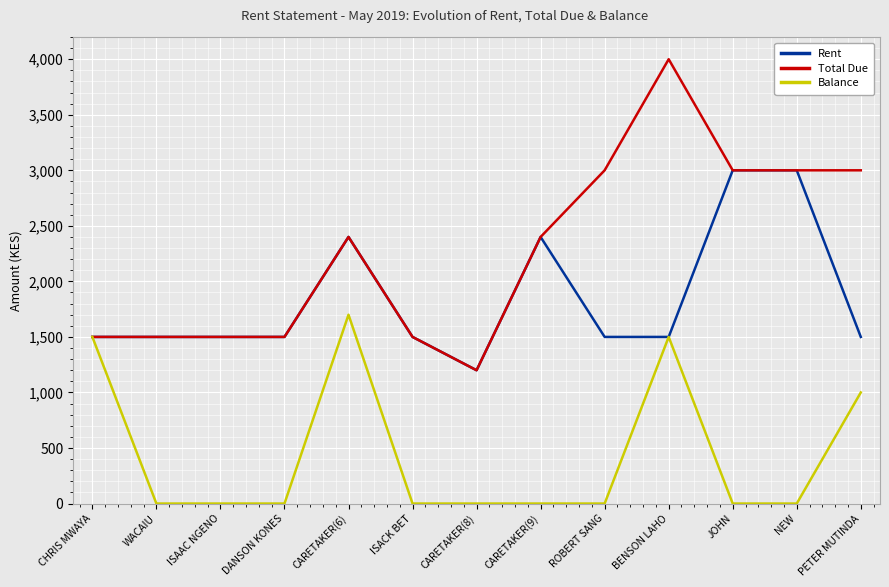

What is the maximum value shown in the chart?

4000